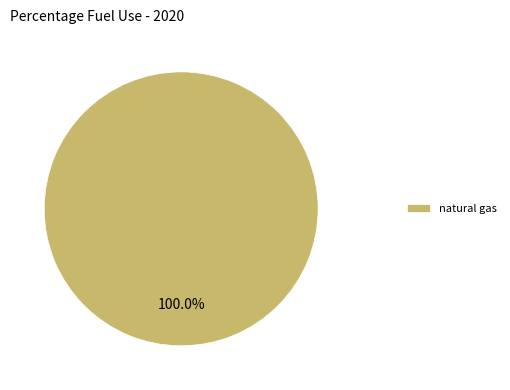

Rank the categories by value from highest to lowest.

natural gas